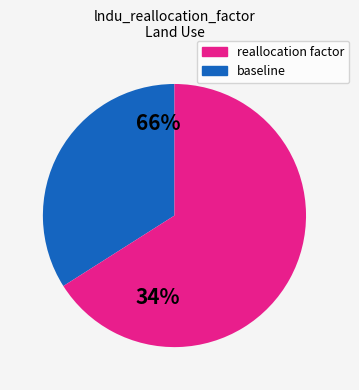

Does any single category account for the majority?

Yes